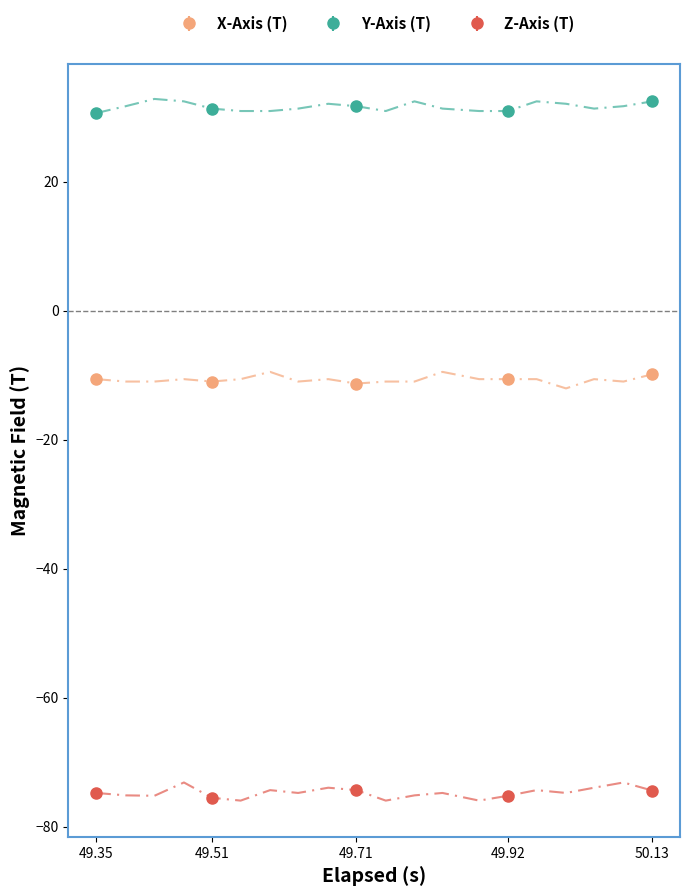

Where is the first local minimum for Z-Axis (T)?

49.51